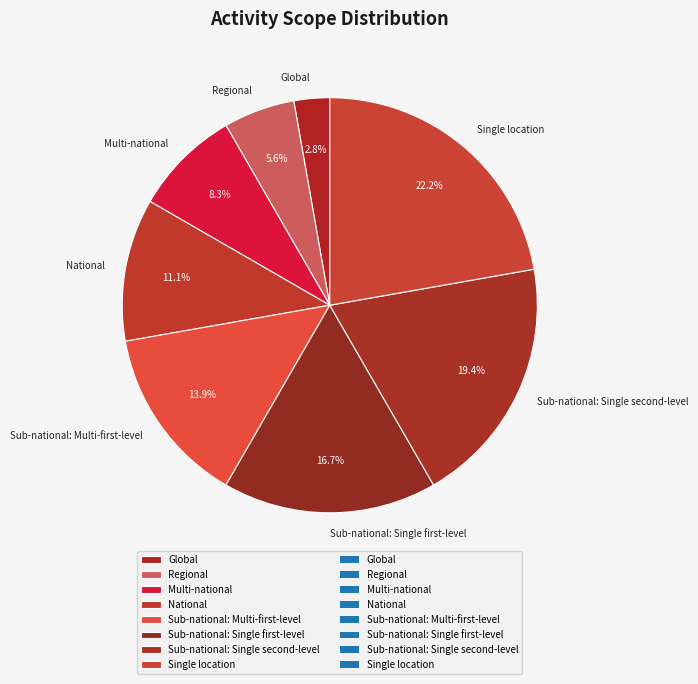

Count the number of slices in the pie.

8